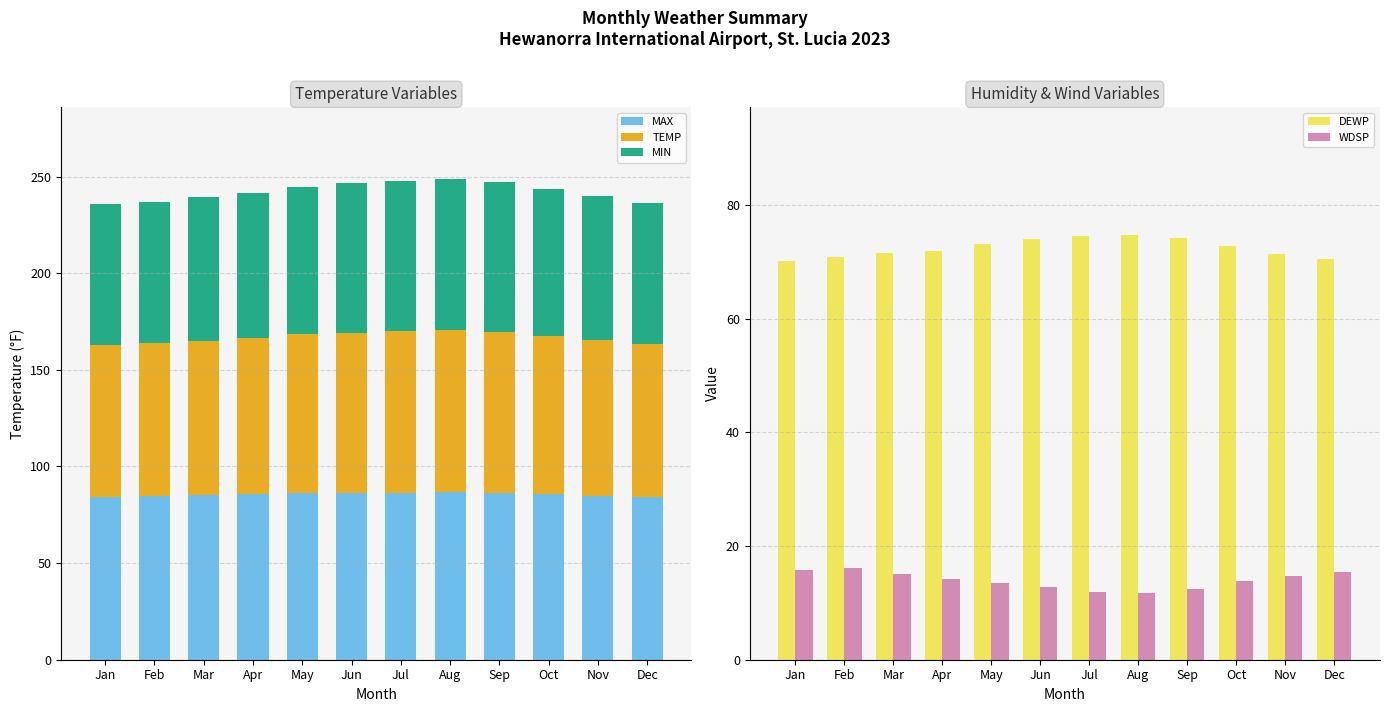

Which label corresponds to the largest value in the chart?

Aug